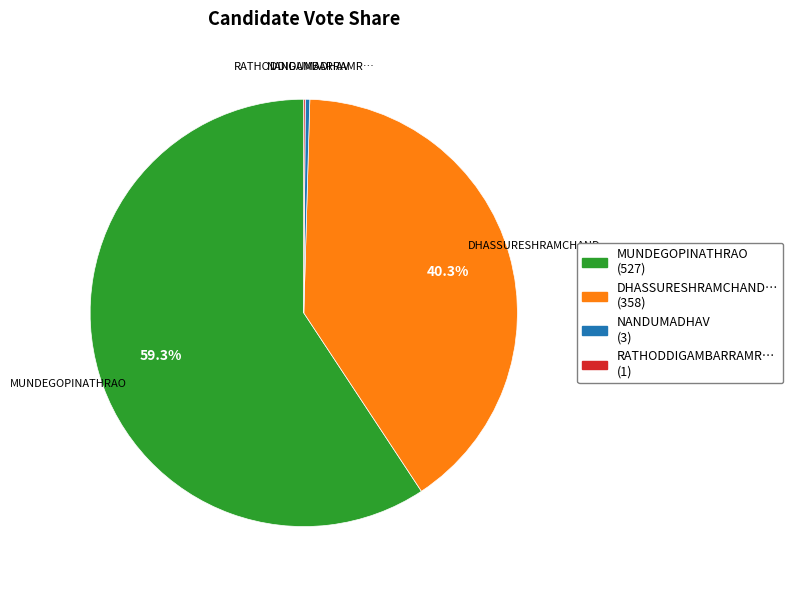

Is there any slice that represents more than half of the pie?

Yes